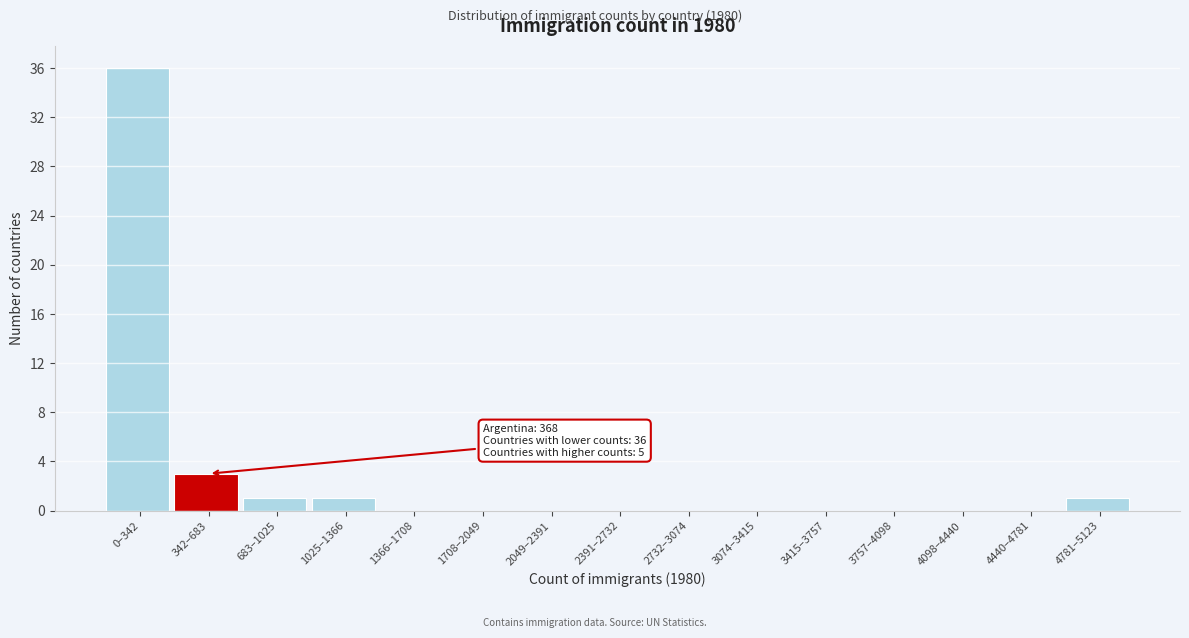

Reading right to left, extract all data points from this chart.

4781–5123=1	4440–4781=0	4098–4440=0	3757–4098=0	3415–3757=0	3074–3415=0	2732–3074=0	2391–2732=0	2049–2391=0	1708–2049=0	1366–1708=0	1025–1366=1	683–1025=1	342–683=3	0–342=36